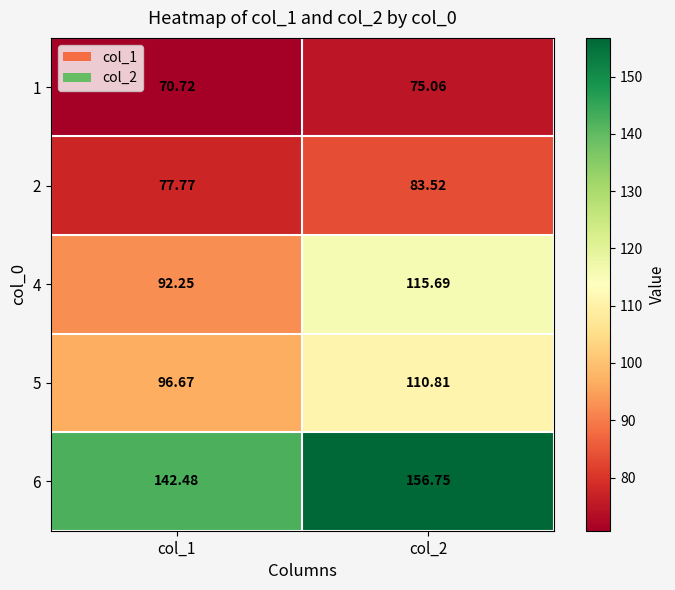

Is the value of 5 at col_1 greater than the value of 4 at col_1?

Yes